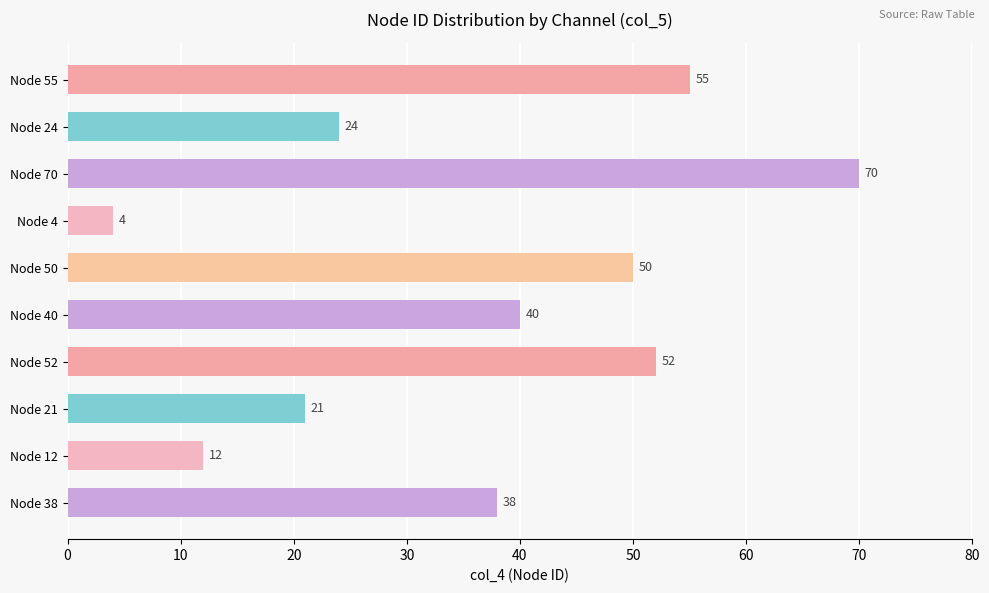

Count the number of data series in this chart.

1